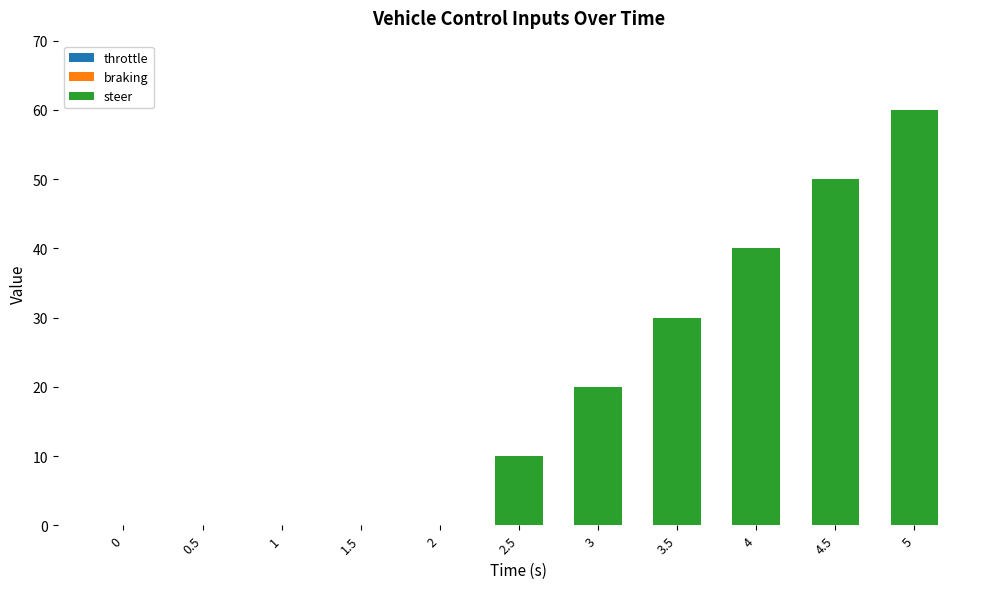

How many data points does each series have?

11